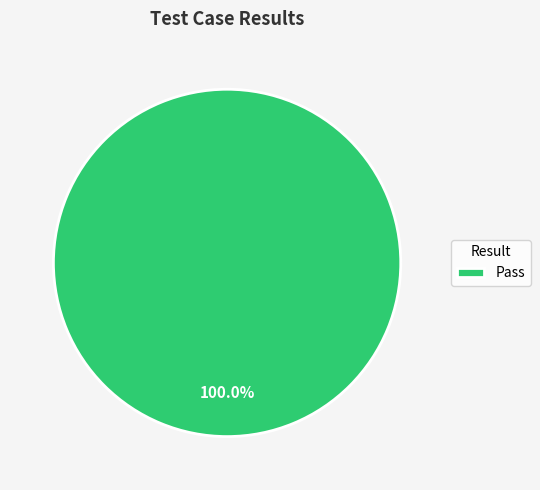

Is there any slice that represents more than half of the pie?

Yes